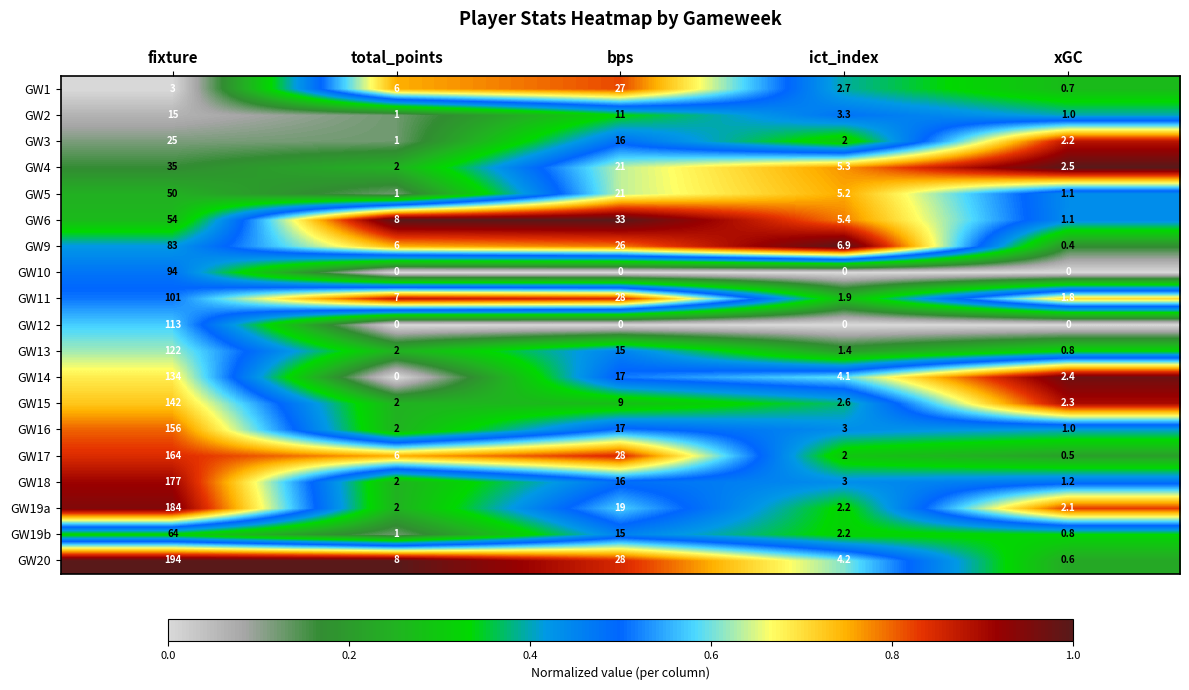

Rank the series by their maximum value, from lowest to highest.

GW2, GW3, GW1, GW4, GW5, GW6, GW19b, GW9, GW10, GW11, GW12, GW13, GW14, GW15, GW16, GW17, GW18, GW19a, GW20